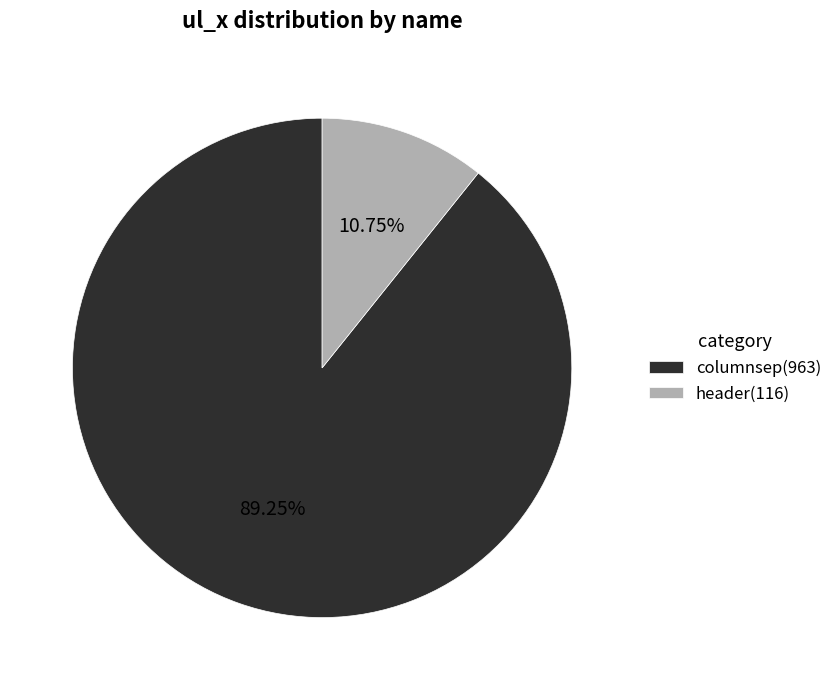

What is the smallest slice in the pie chart?

header